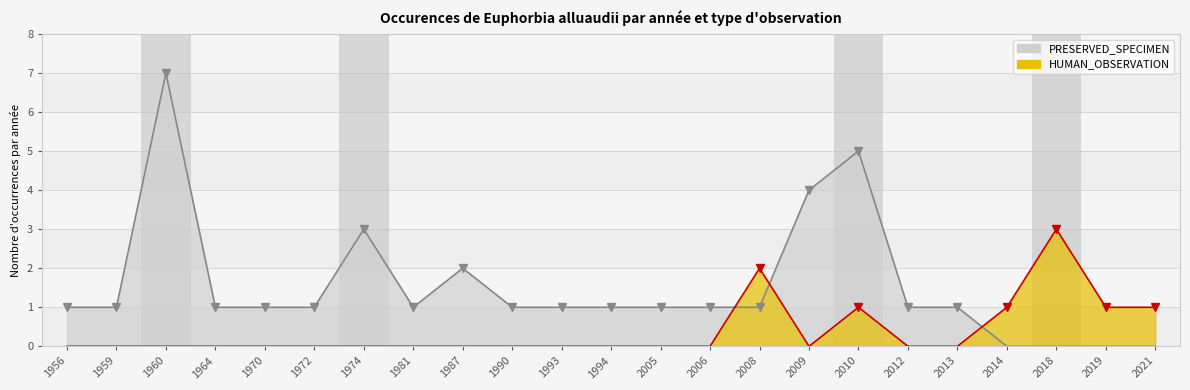

How many data points in PRESERVED_SPECIMEN are above 1?

5